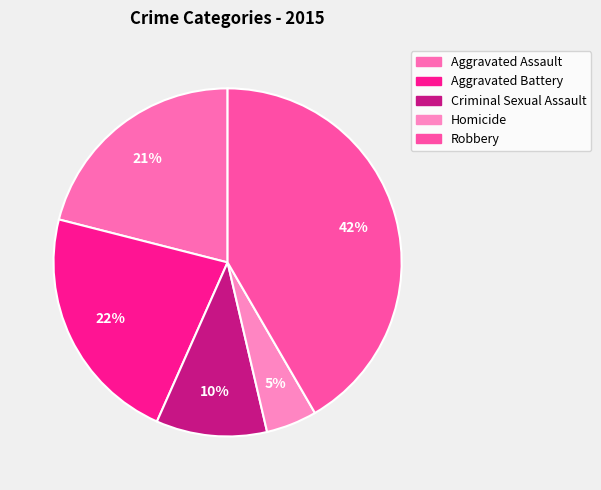

Which has a higher value, Criminal Sexual Assault or Homicide?

Criminal Sexual Assault